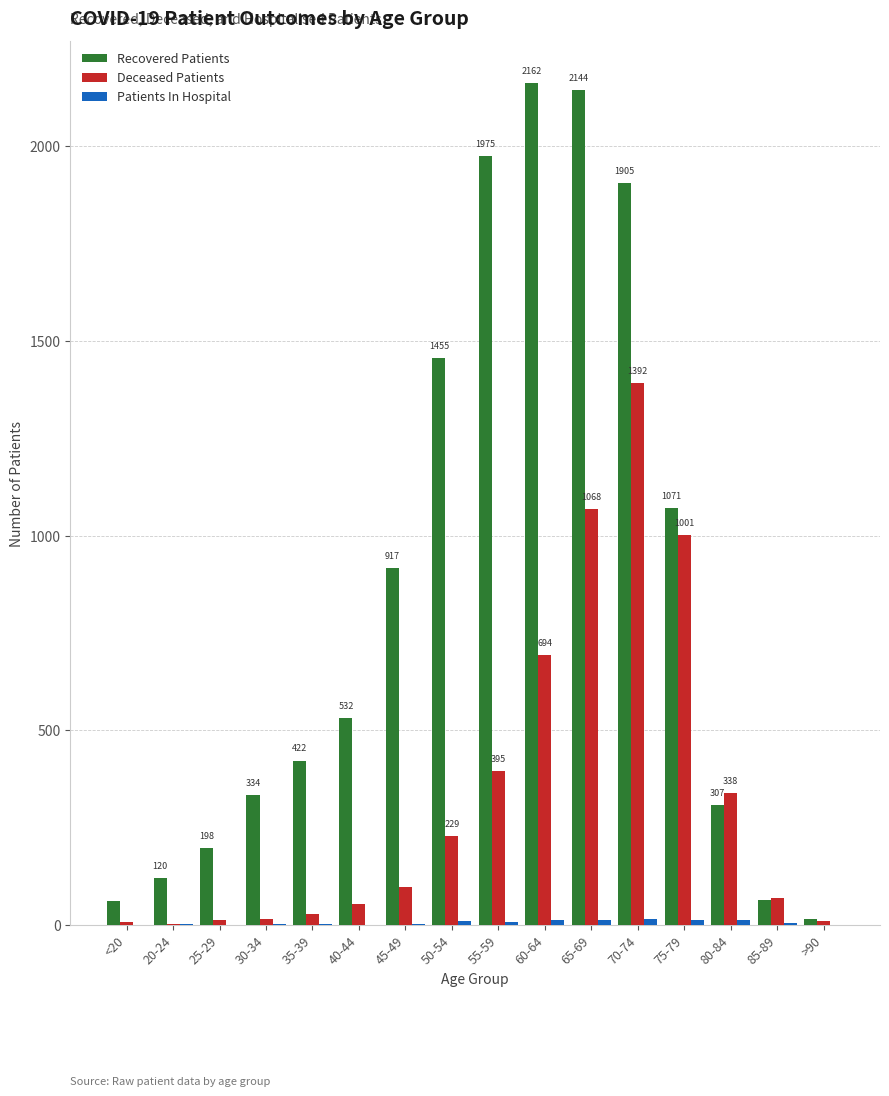

Between 30-34 and 85-89, which series saw the biggest shift?

Recovered Patients